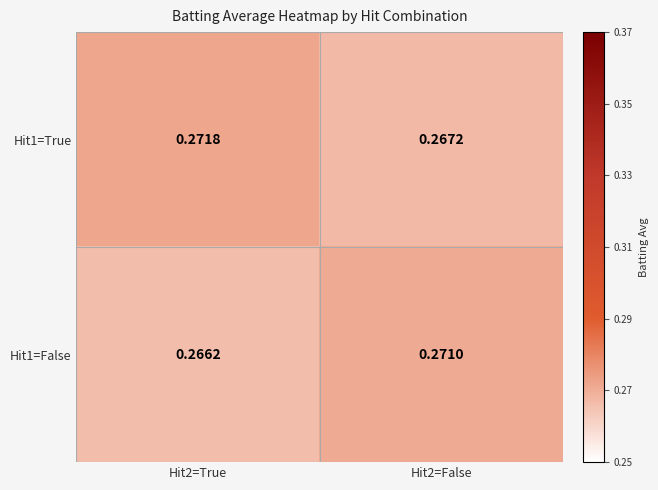

How many categories are shown in the chart?

2